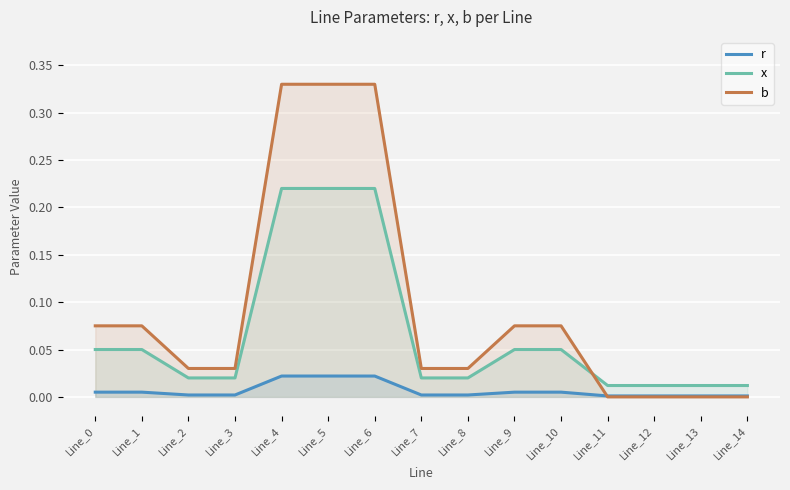

Between Line_2 and Line_7, which series saw the biggest shift?

r